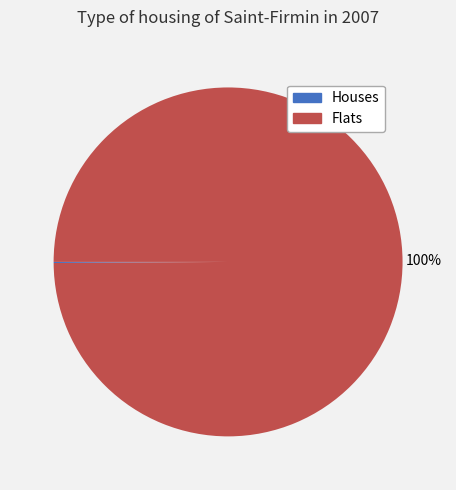

What percentage is the Flats slice, to the nearest percent?

100%